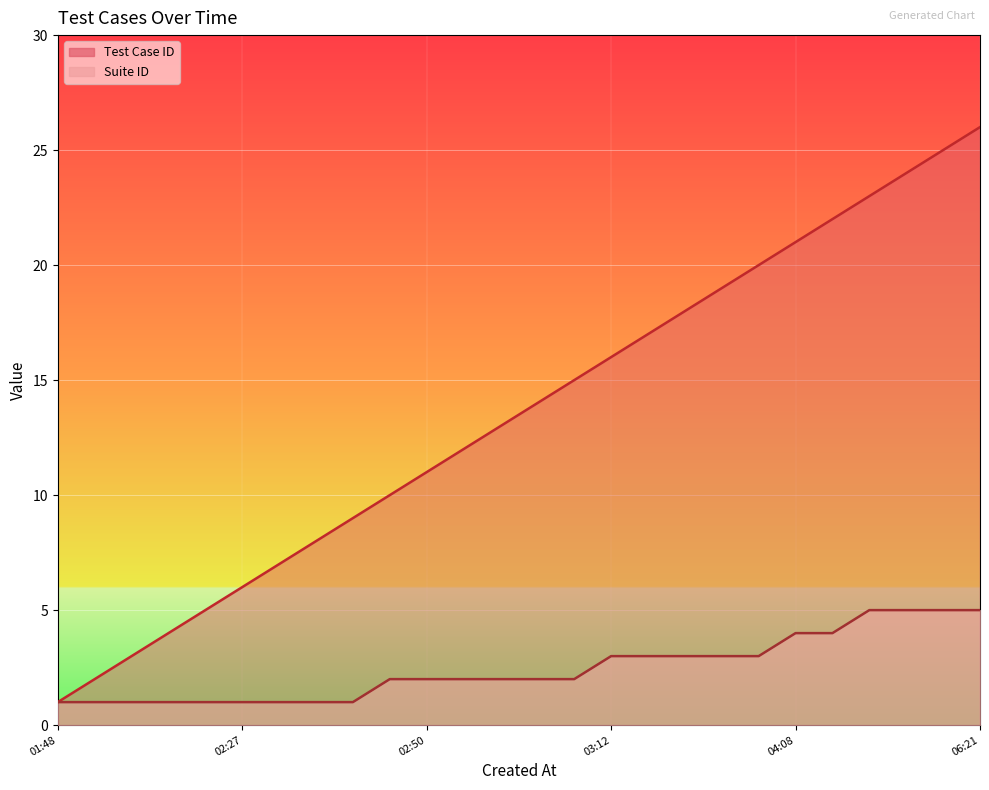

Rank the series at 2024-01-26 02:47 from lowest to highest value.

Suite ID, Test Case ID